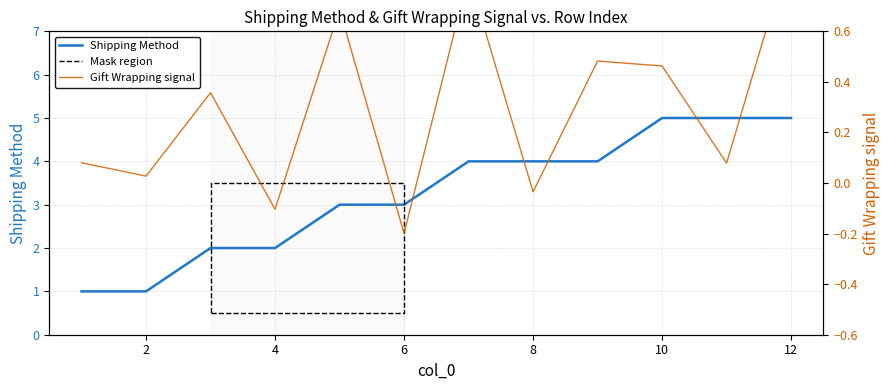

What is the maximum value shown in the chart?

5